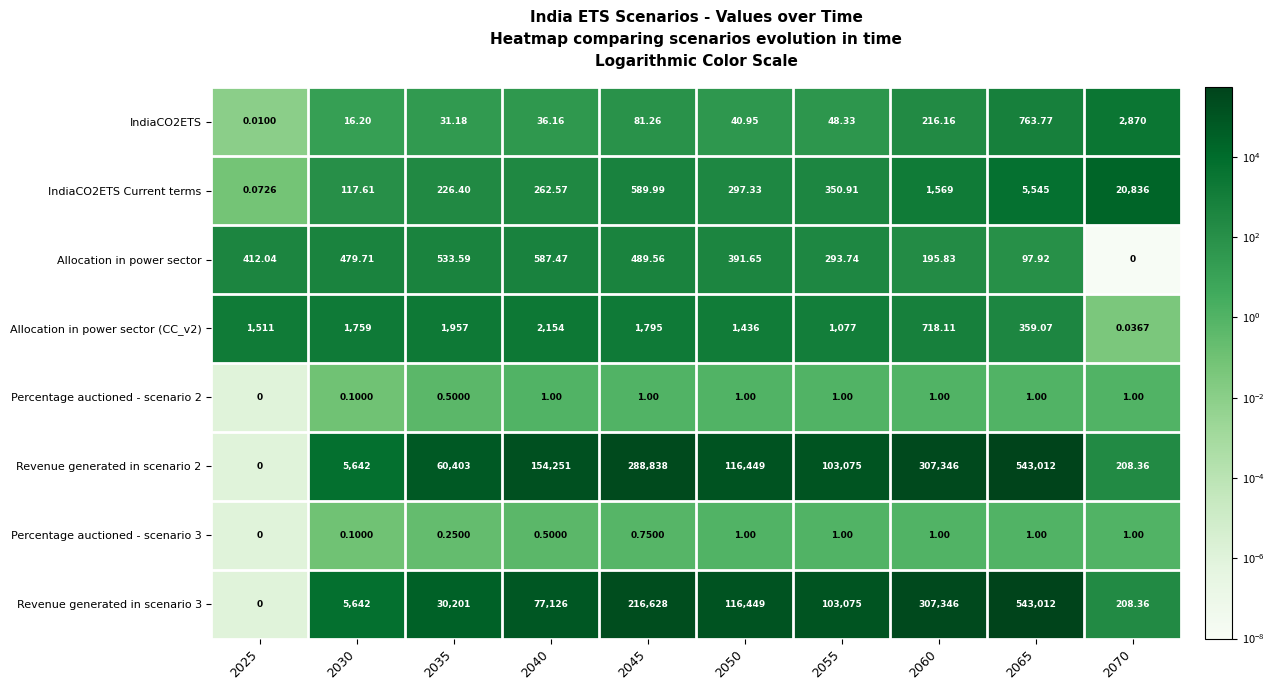

Is the value of Percentage auctioned - scenario 3 at 2035 greater than the value of Percentage auctioned - scenario 2 at 2055?

No